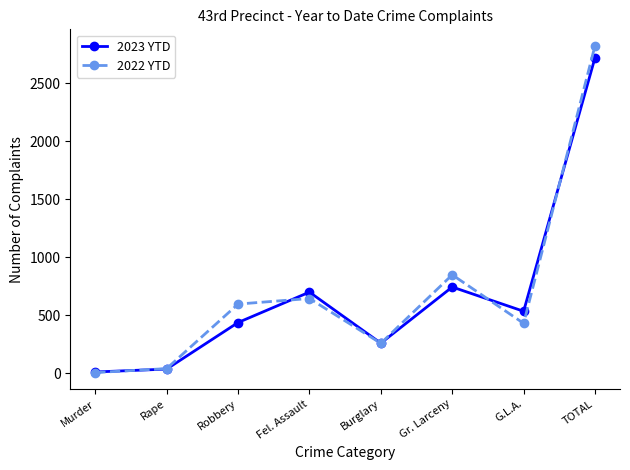

After their last crossing, which series has the higher values: 2022 YTD or 2023 YTD?

2022 YTD